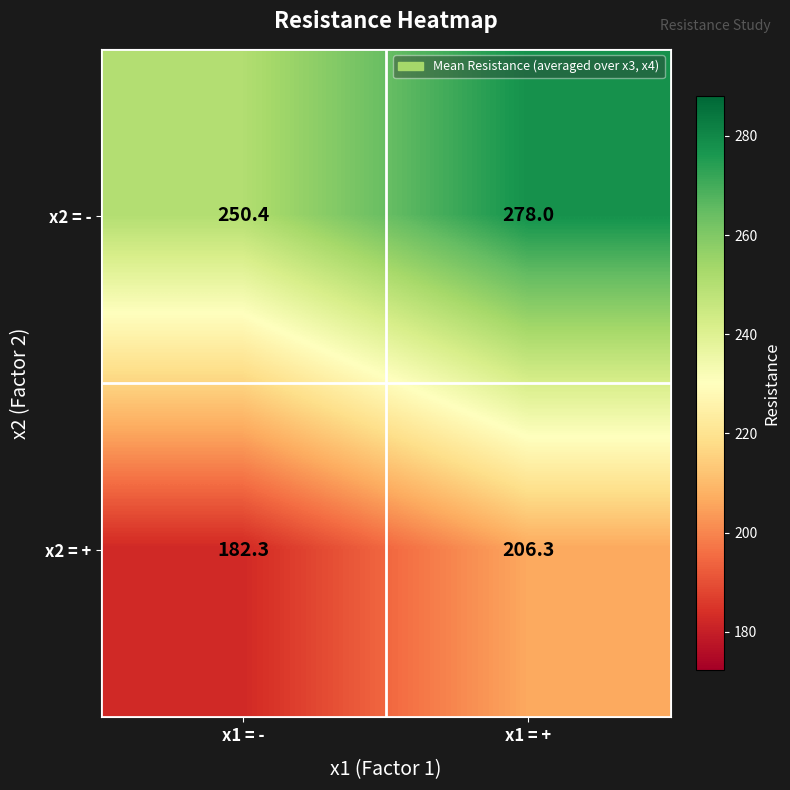

At which category does the chart reach its minimum across all series?

x1 = -